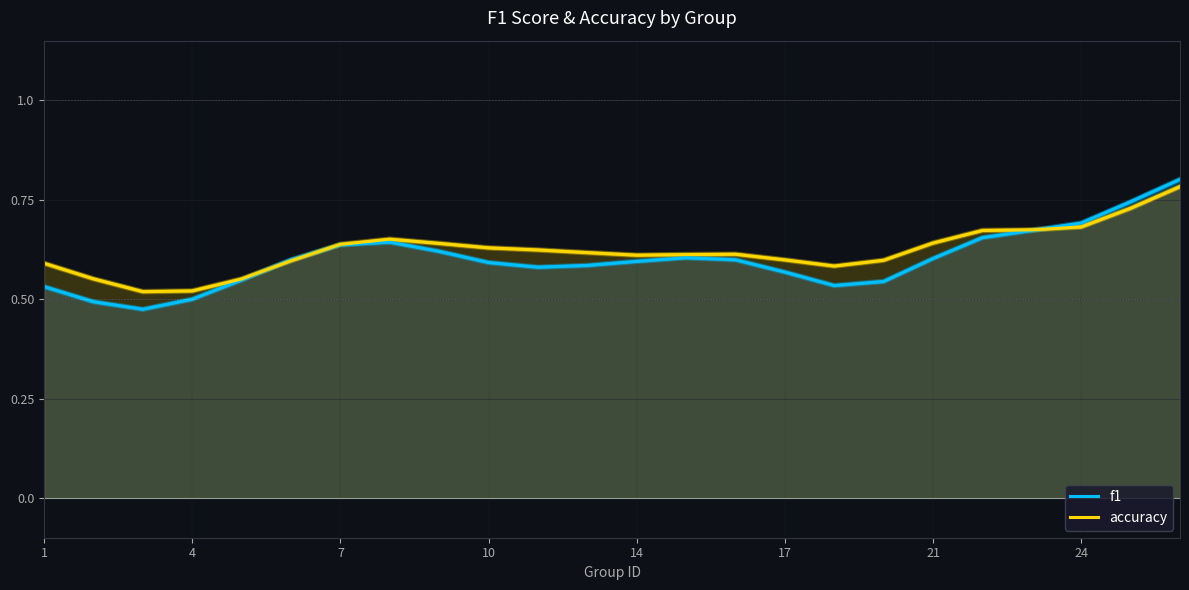

True or false: f1 has a value of 0.9 at 8.

False